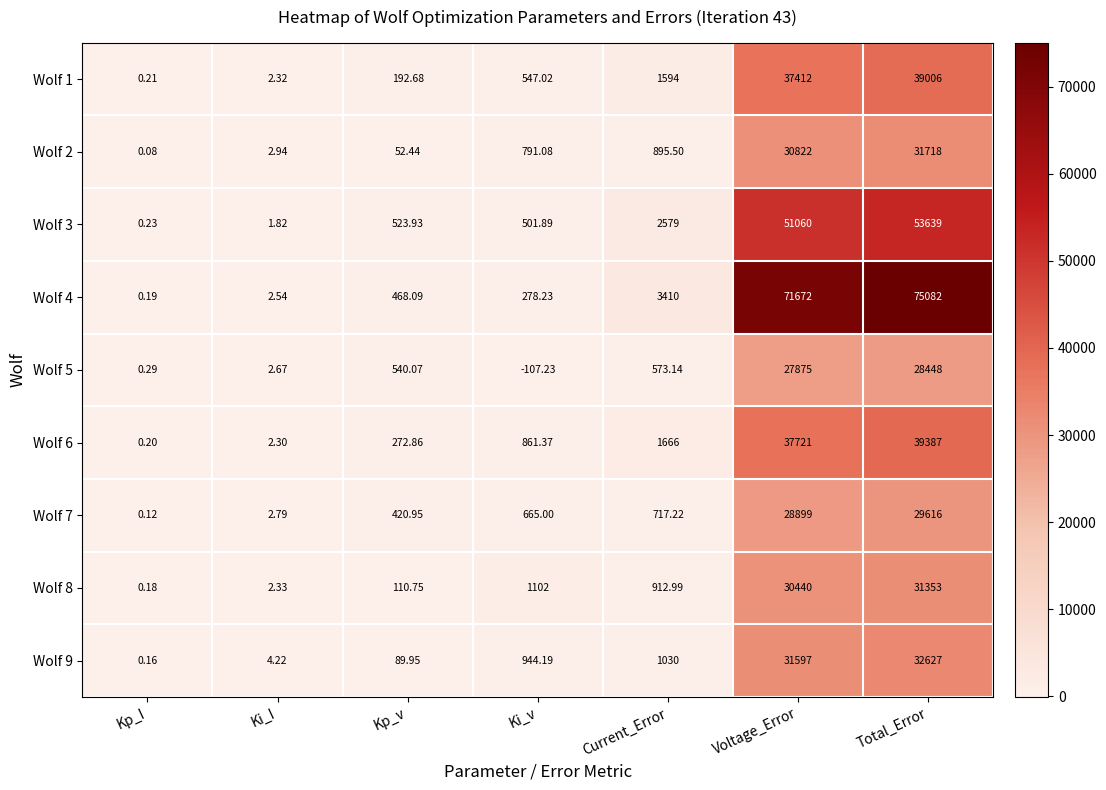

At which label does Wolf 1 reach its minimum?

Kp_I